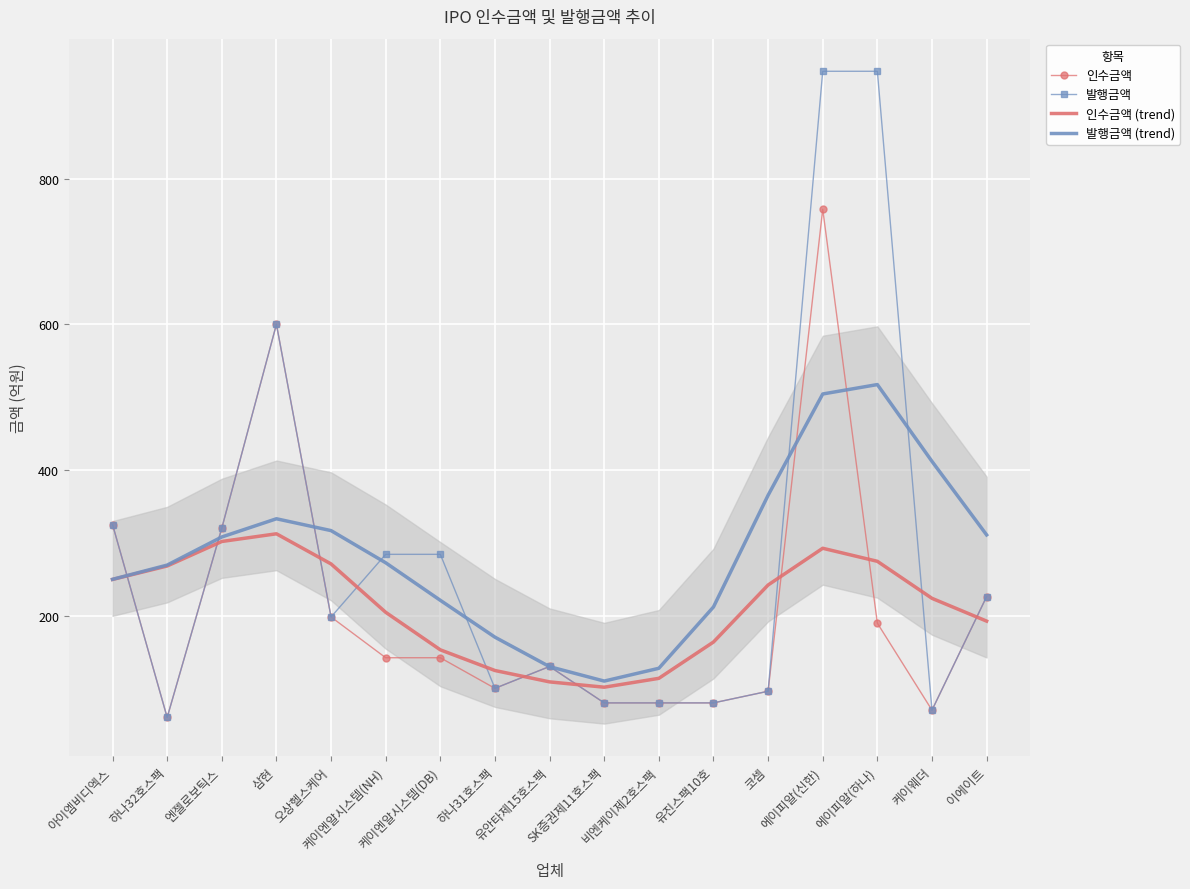

Which series has the largest range (max minus min)?

발행금액